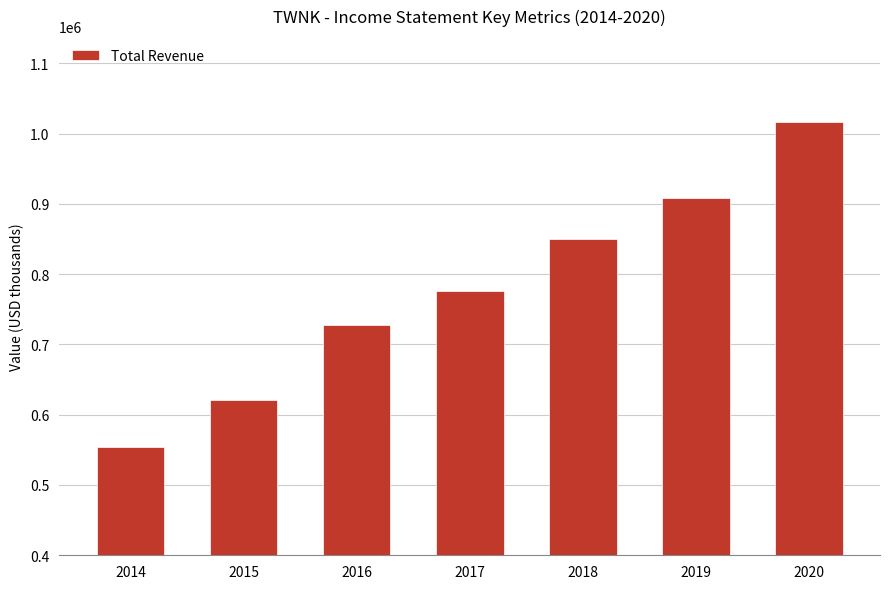

What is the value of the 2nd bar from the left?

620800